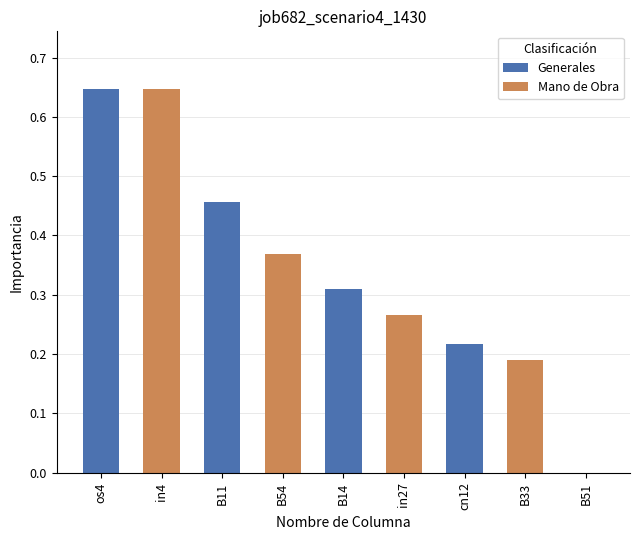

The value at B11 is 0.8. True or false?

False